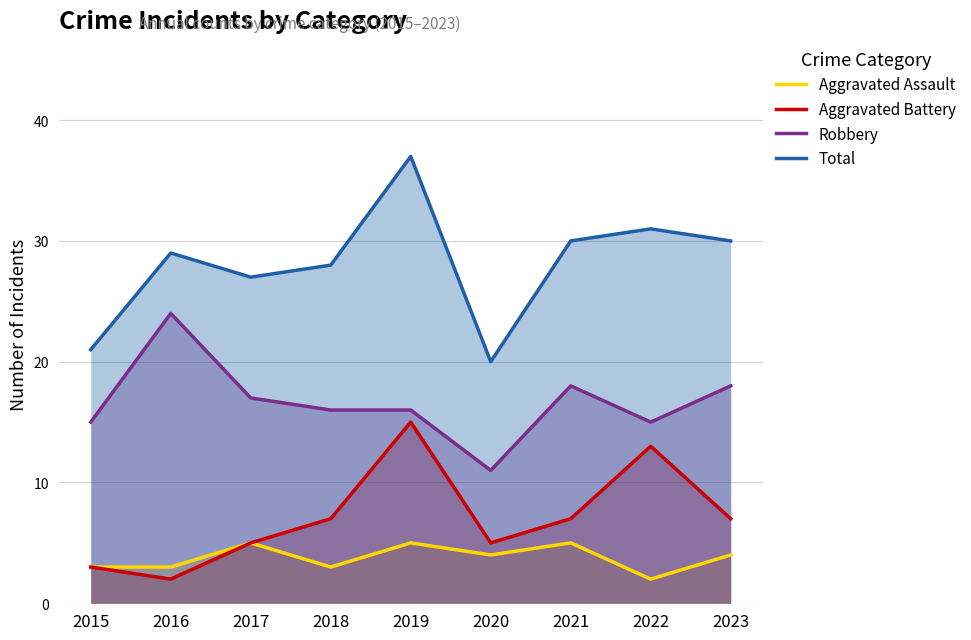

At which label does Aggravated Battery reach its minimum?

2016